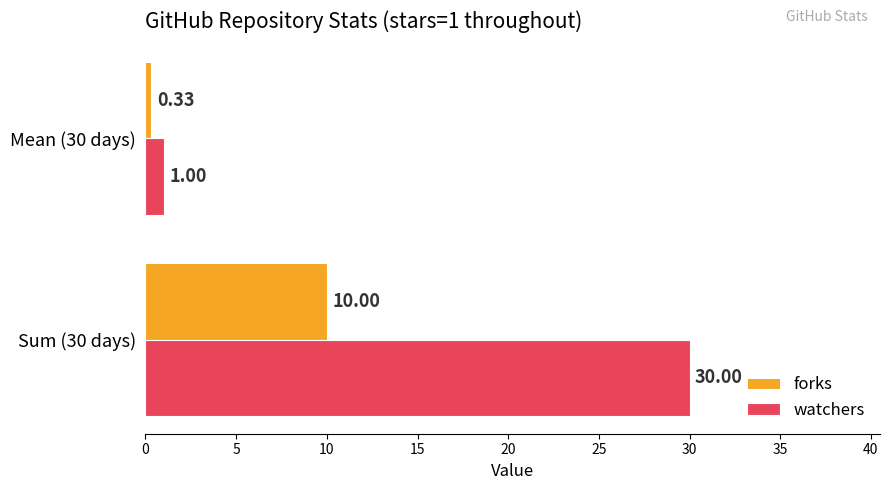

Between Sum (30 days) and Mean (30 days), which series saw the biggest shift?

watchers